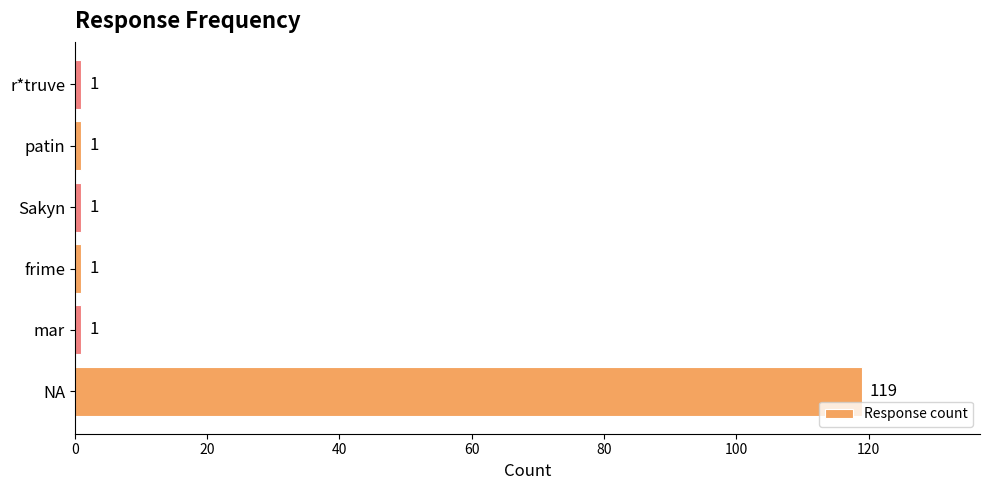

What is the greatest value displayed?

119